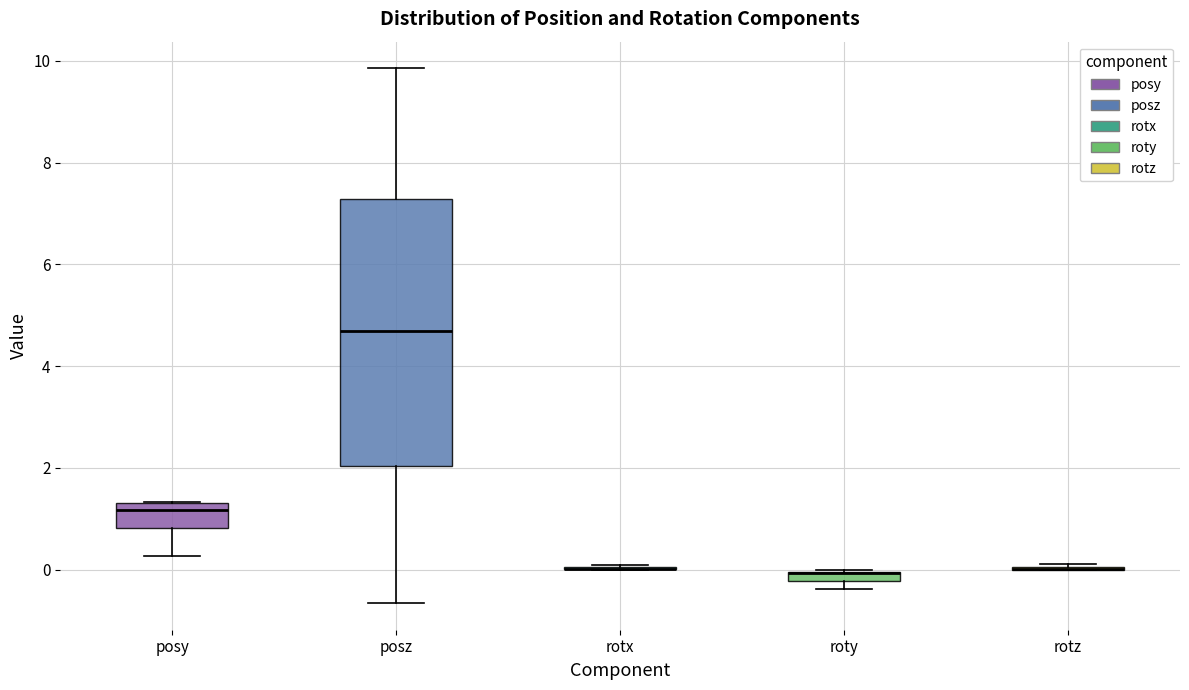

Where does the median line of the box for posy sit on the y-axis? The values are not printed on the chart, so give them approximately, as read against the axis.

1.2